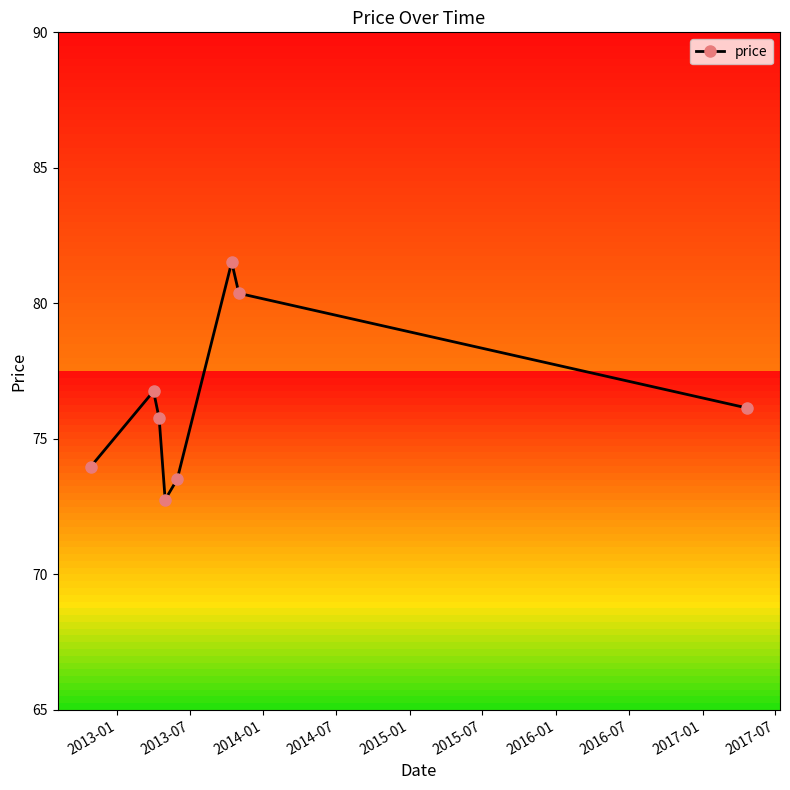

What is the greatest value displayed?

81.5